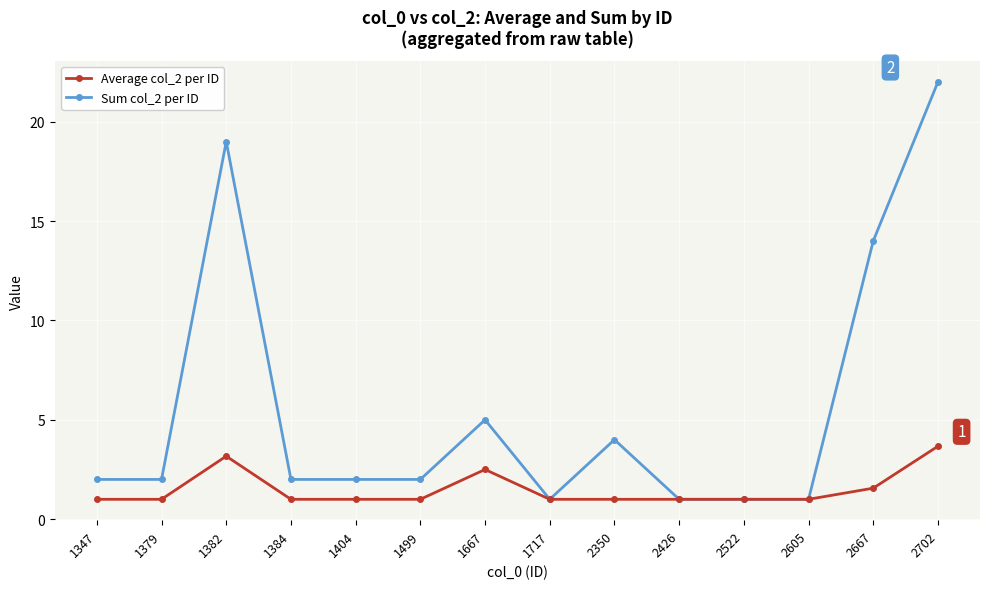

Which series has the widest spread of values?

Sum col_2 per ID